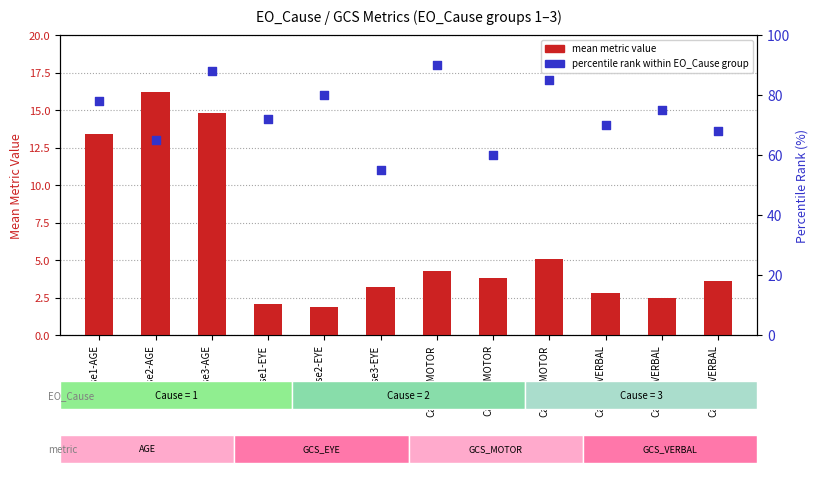

At how many categories does at least one series exceed 17?

12